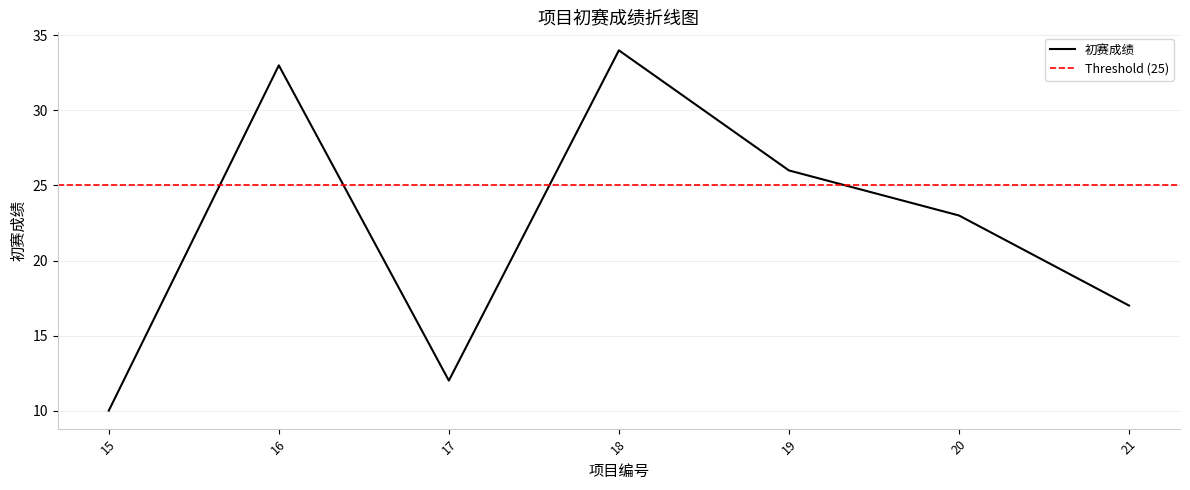

Reading left to right, list all the values displayed in this chart.

10	33	12	34	26	23	17